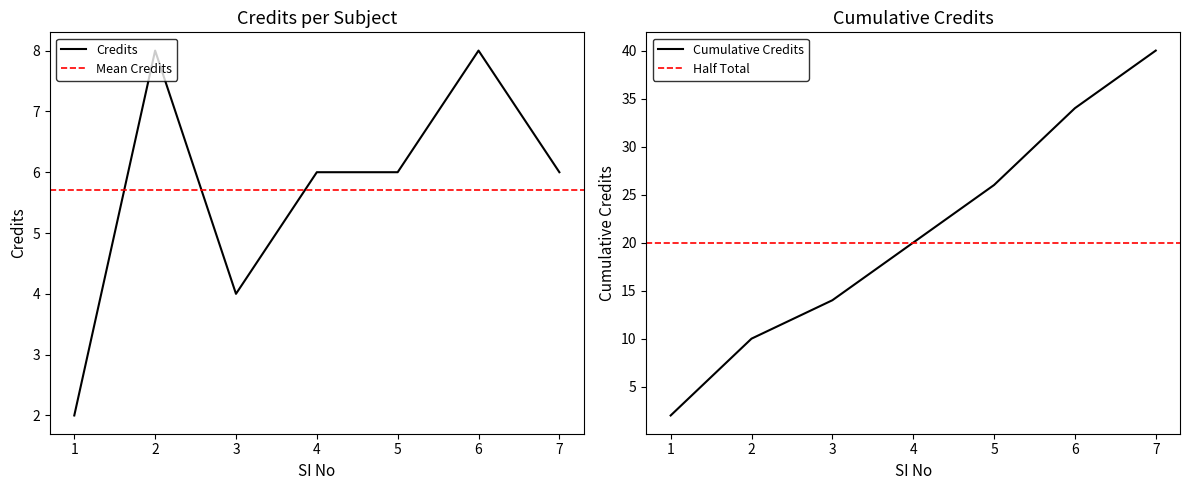

Which label corresponds to the largest value in the chart?

2